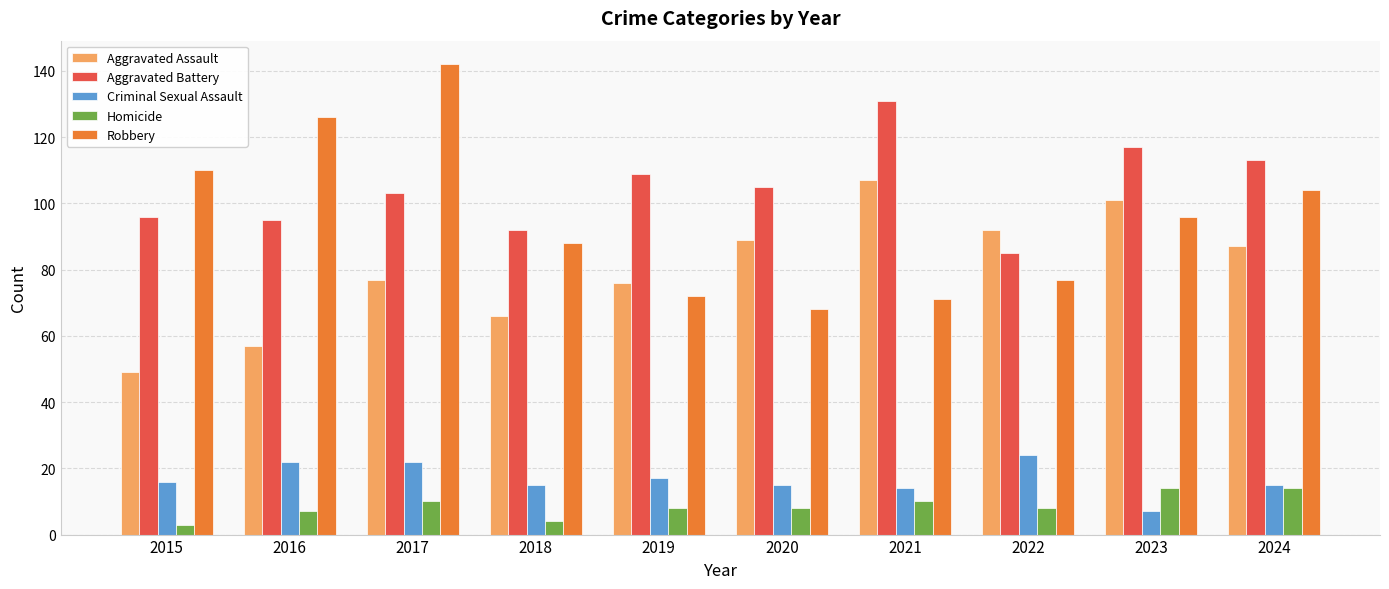

Rank the series at 2020 from lowest to highest value.

Homicide, Criminal Sexual Assault, Robbery, Aggravated Assault, Aggravated Battery